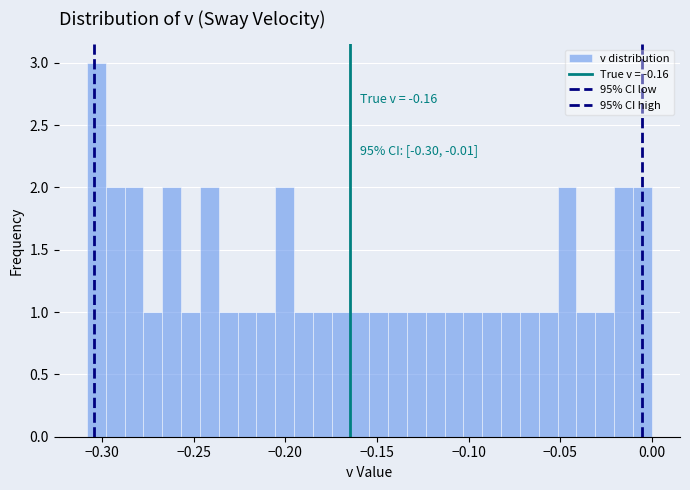

Around what value on the x-axis is the tallest bar? Give the approximate position of its centre, as read against the axis.

-0.305